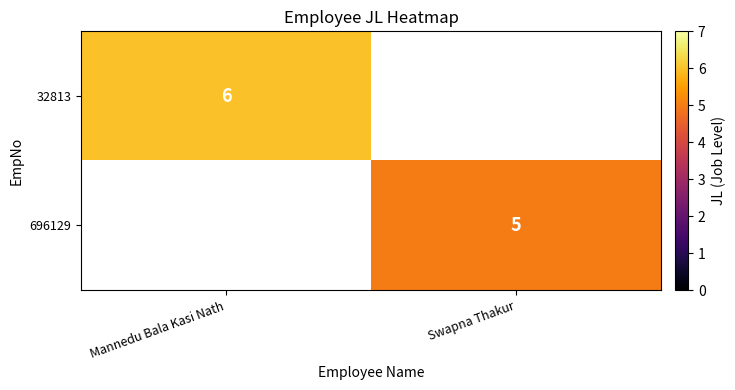

True or false: 696129 has a value of 5 at Swapna Thakur.

True